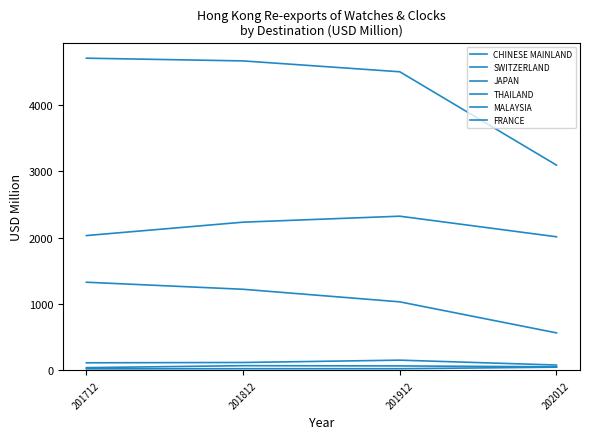

Read the THAILAND value at 201812.

120.6